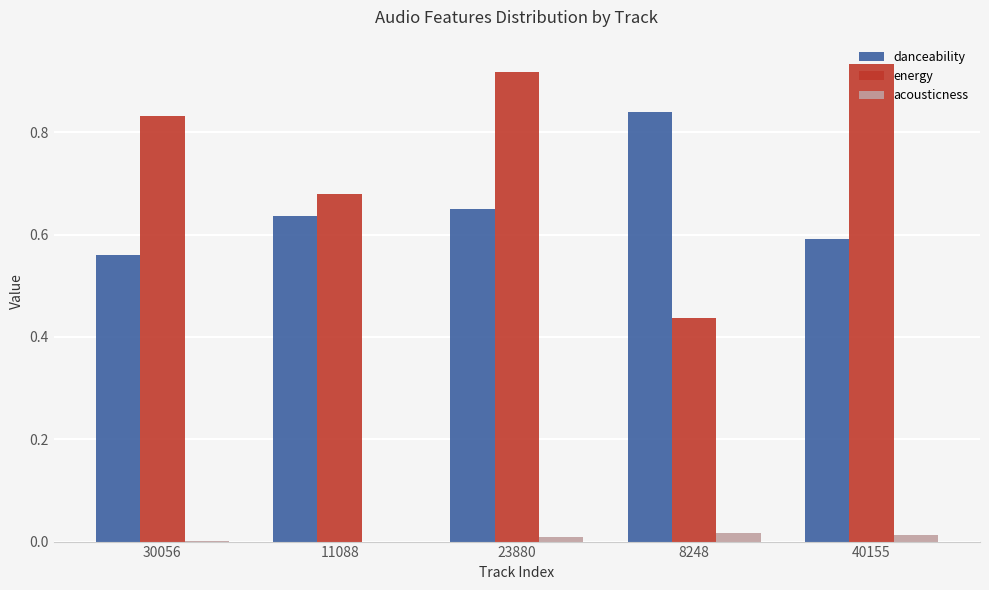

Where is danceability nearest to the value 0?

30056